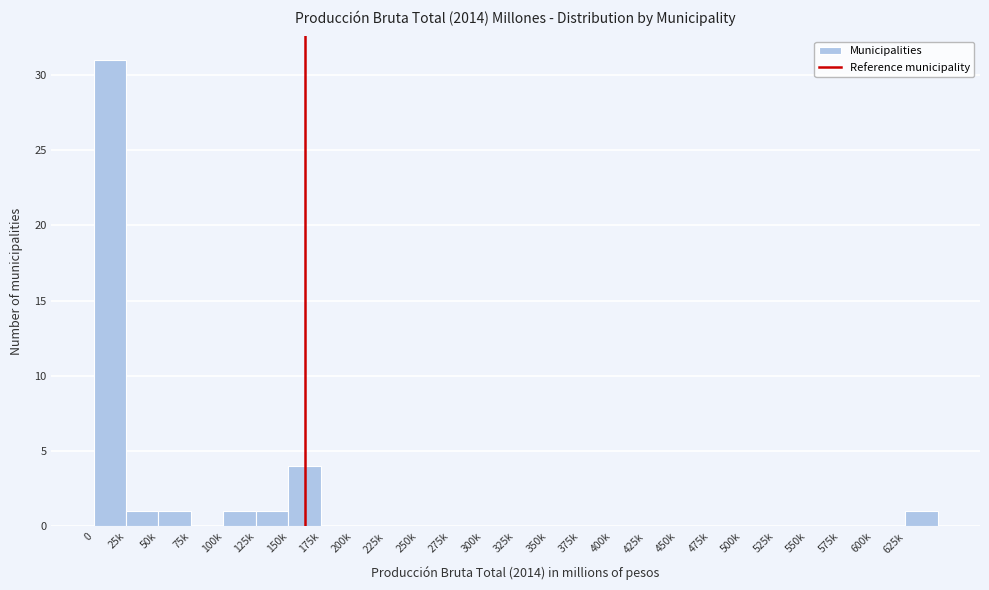

Reading left to right, list all the values displayed in this chart.

0=31	25k=1	50k=1	75k=0	100k=1	125k=1	150k=4	175k=0	200k=0	225k=0	250k=0	275k=0	300k=0	325k=0	350k=0	375k=0	400k=0	425k=0	450k=0	475k=0	500k=0	525k=0	550k=0	575k=0	600k=0	625k=1